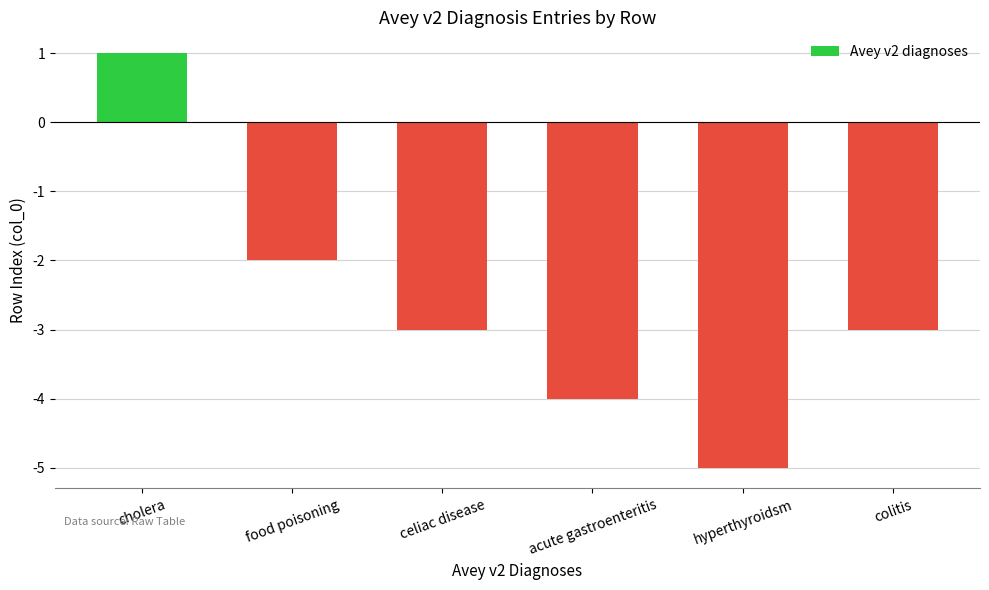

How many values are above zero?

1